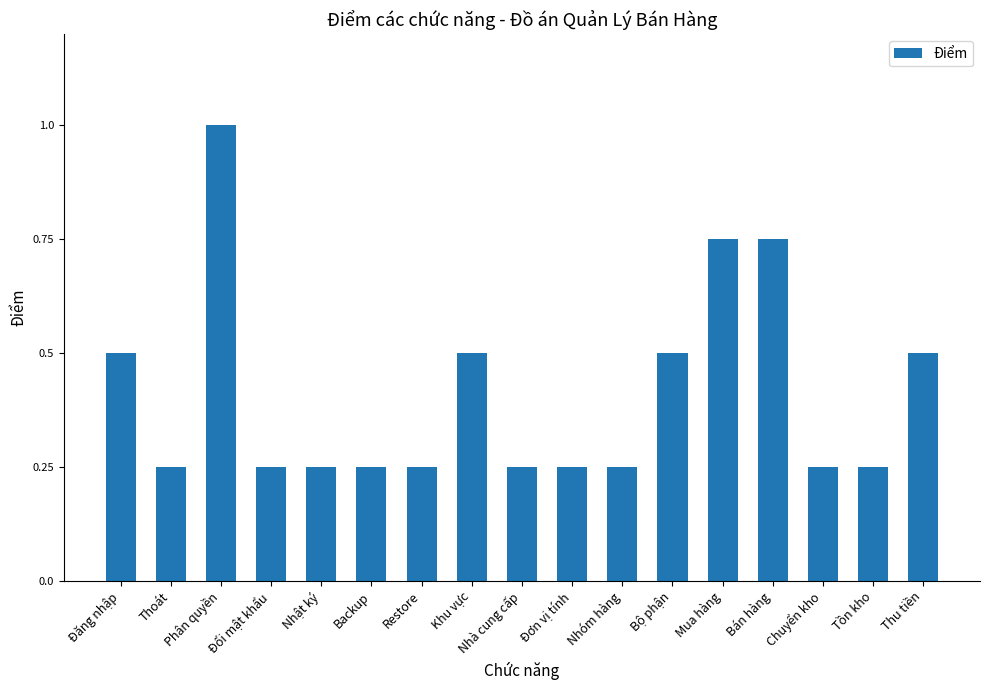

Are the bars horizontal?

No